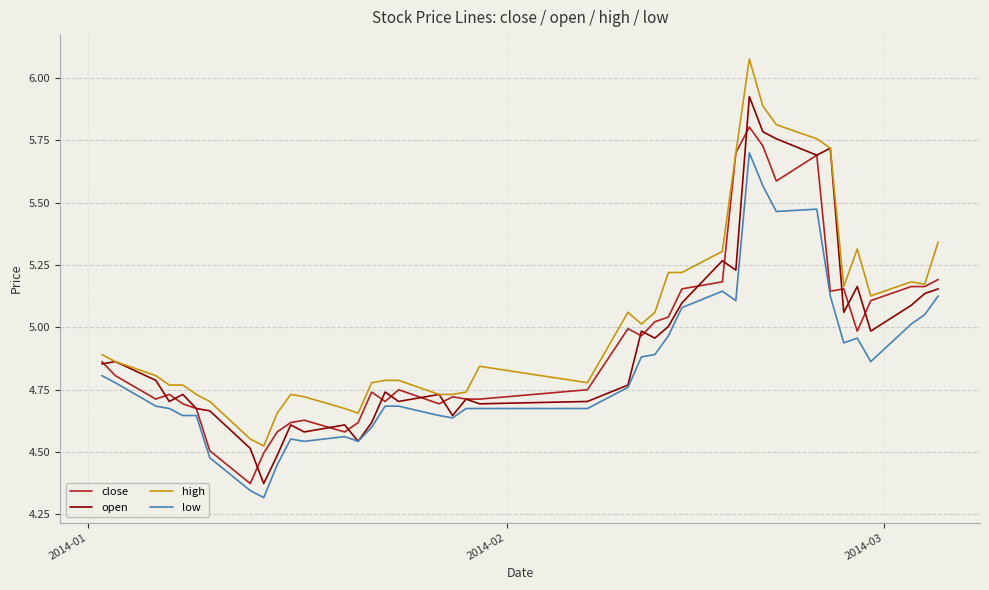

True or false: low and high intersect in this chart.

False